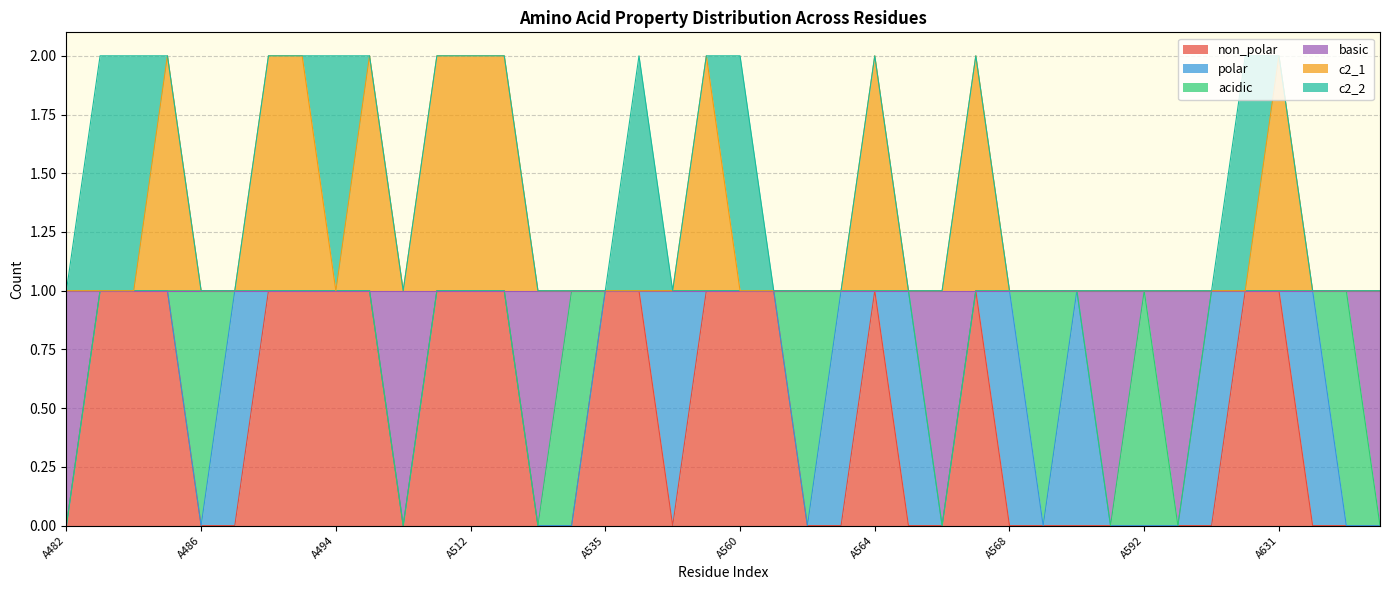

Is it true that c2_1 equals 2 at A546?

False